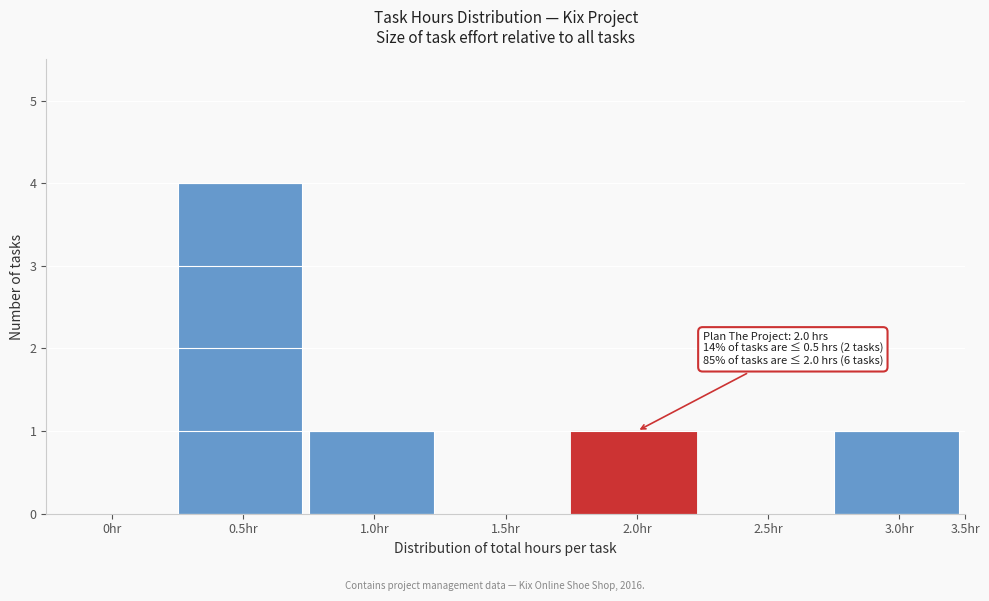

Reading left to right, transcribe all the data shown in this chart.

0hr=0	0.5hr=4	1.0hr=1	1.5hr=0	2.0hr=1	2.5hr=0	3.0hr=1